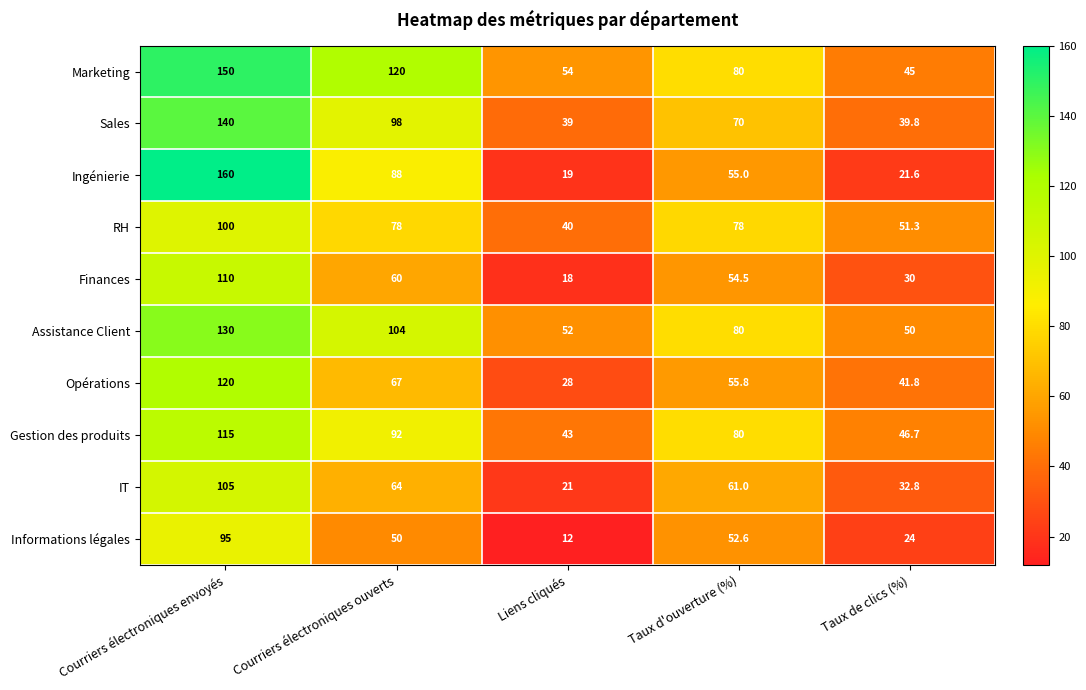

What is the spread (max minus min) of values at Liens cliqués?

42.0